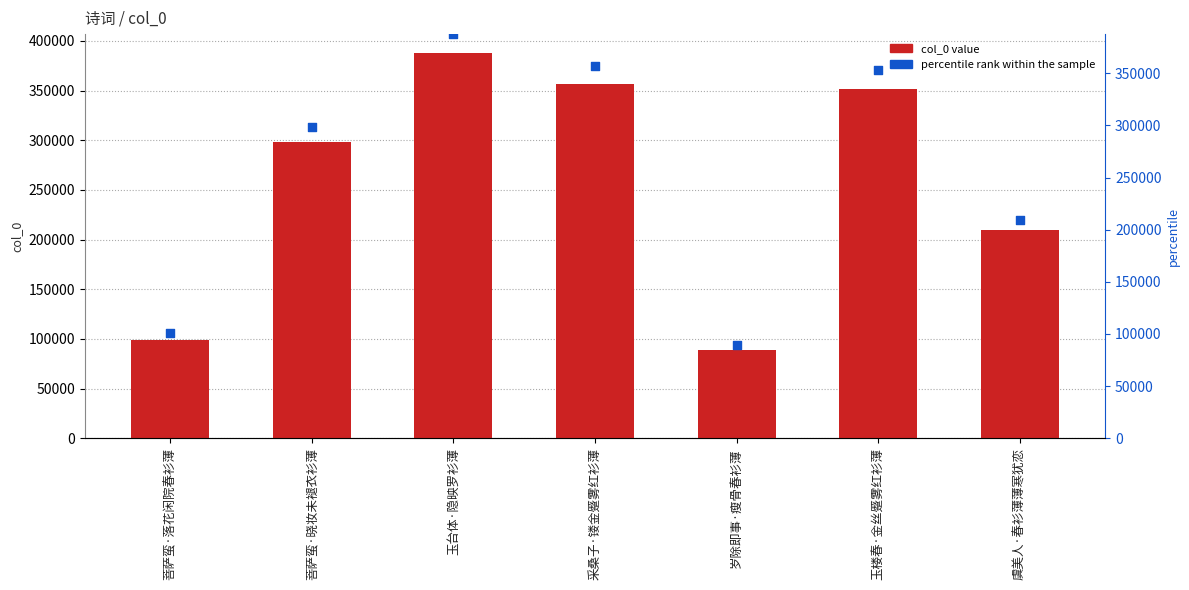

At which category is the sum across all series the highest?

玉台体·隐映罗衫薄